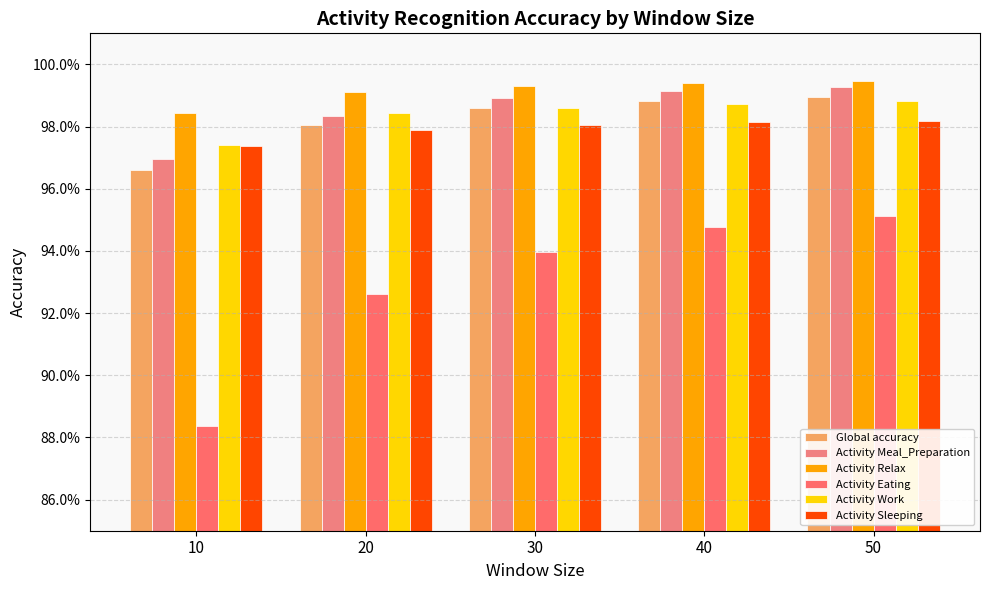

Does the chart contain any negative values?

No